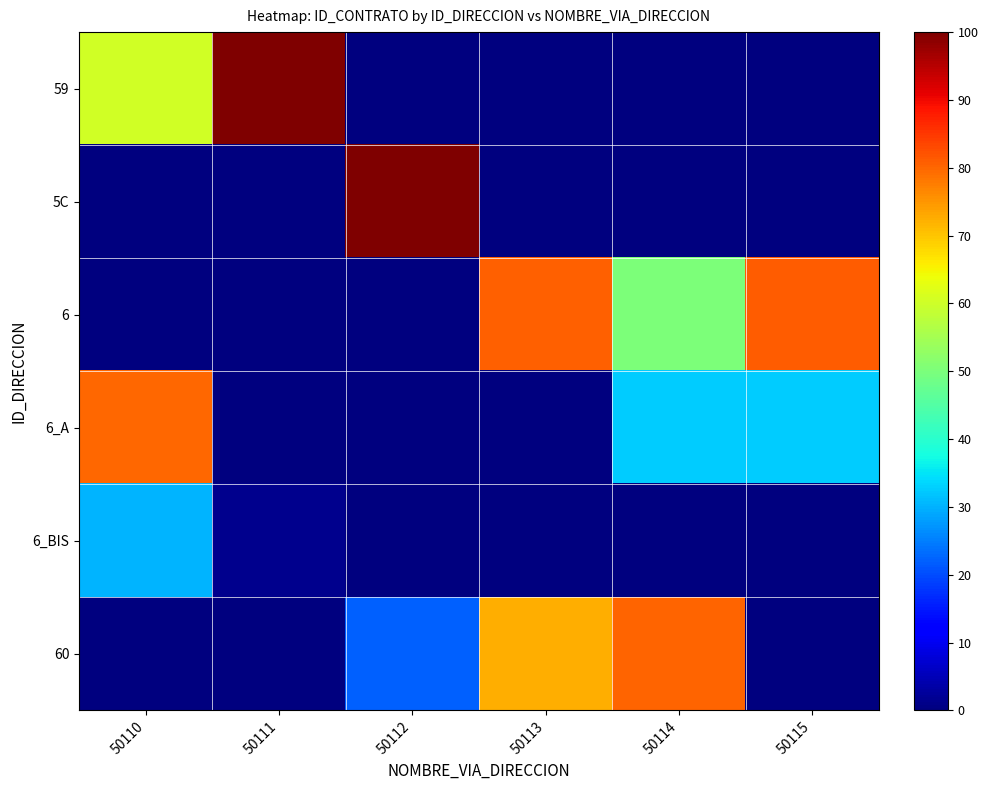

What is the difference between the highest and lowest values at 50114?

80.3